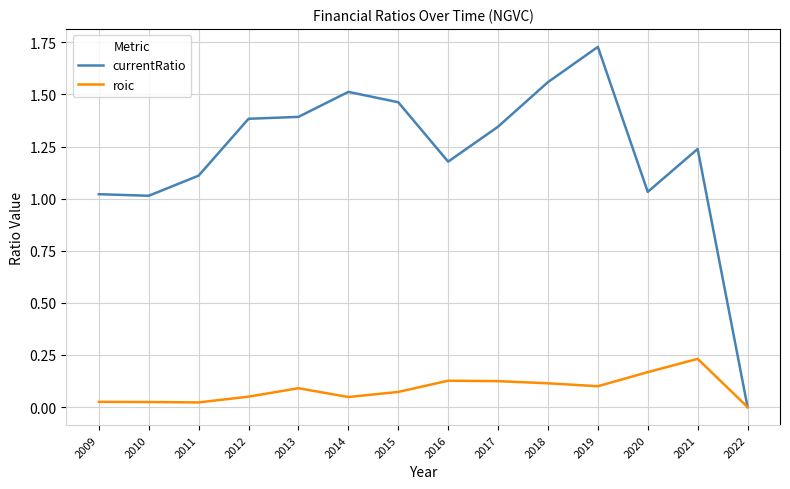

Which series changed the most between 2010 and 2021?

currentRatio